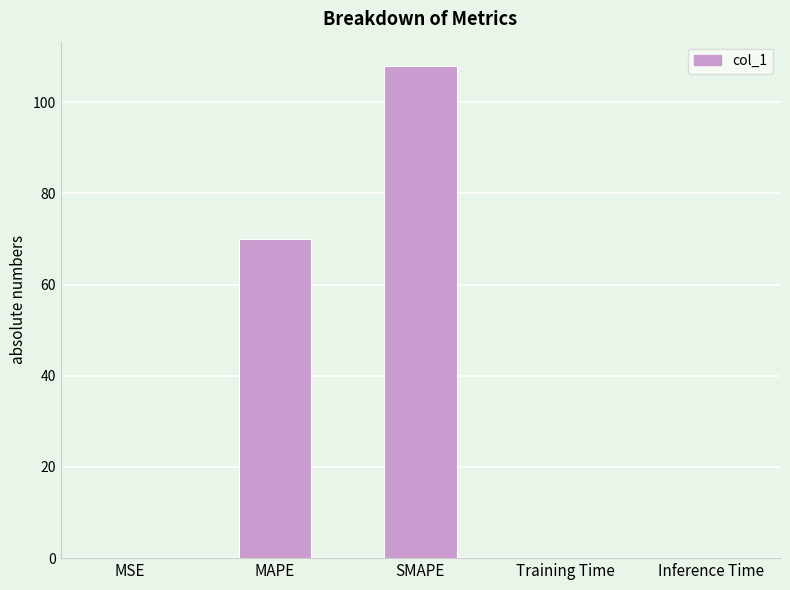

What is the greatest value displayed?

107.9